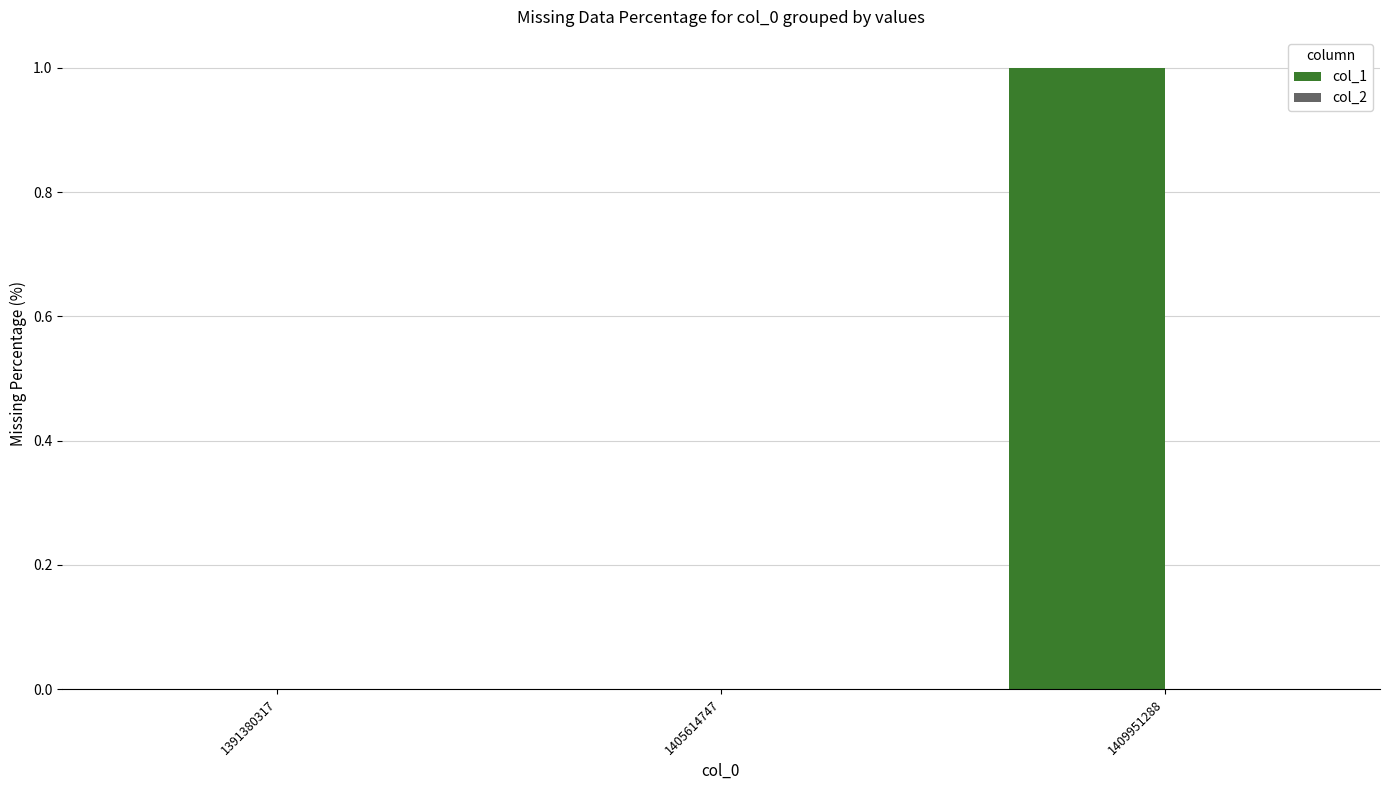

Reading left to right, extract all data points from this chart.

1391380317=0	1405614747=0	1409951288=1